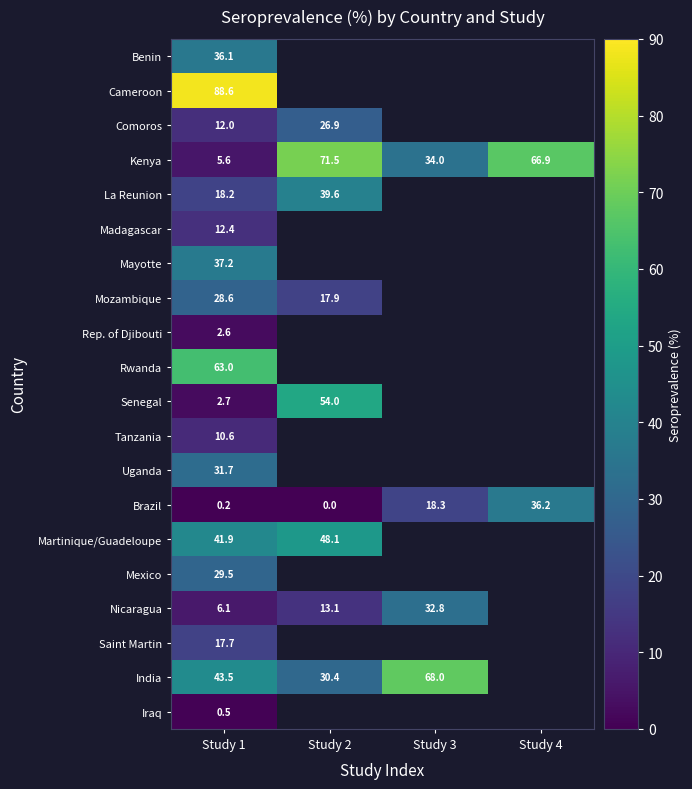

What is the approximate value of Brazil at Study 4?

36.2